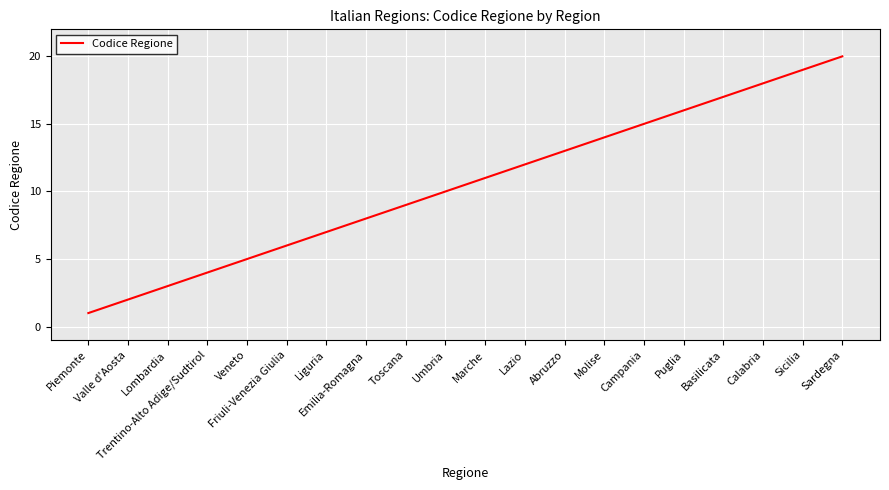

At which label is the value closest to 10?

Umbria